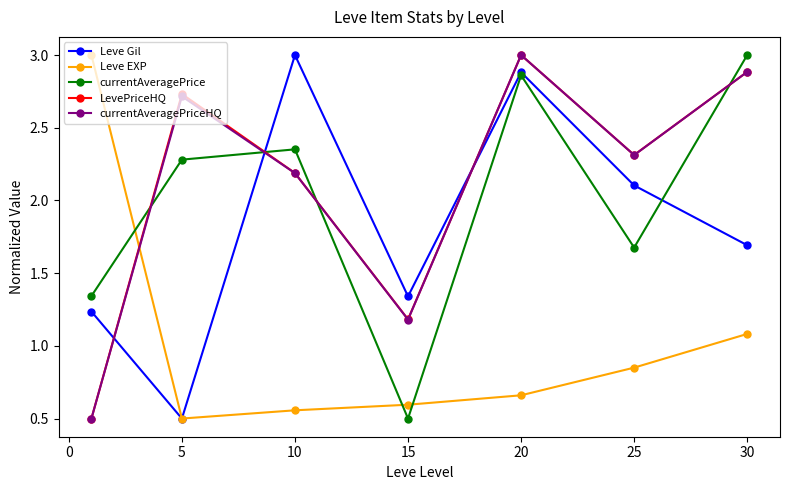

How many intersections are there between Leve EXP and currentAveragePrice?

3